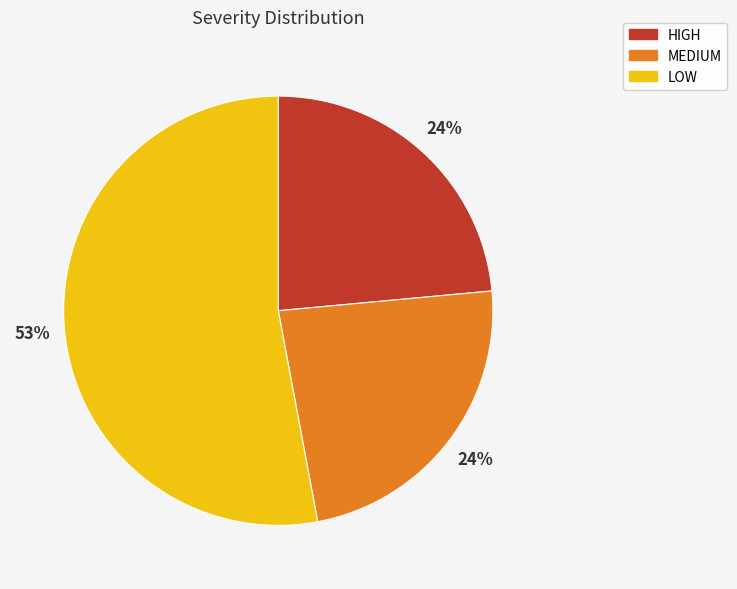

Combined, do LOW and MEDIUM account for over 50%?

Yes